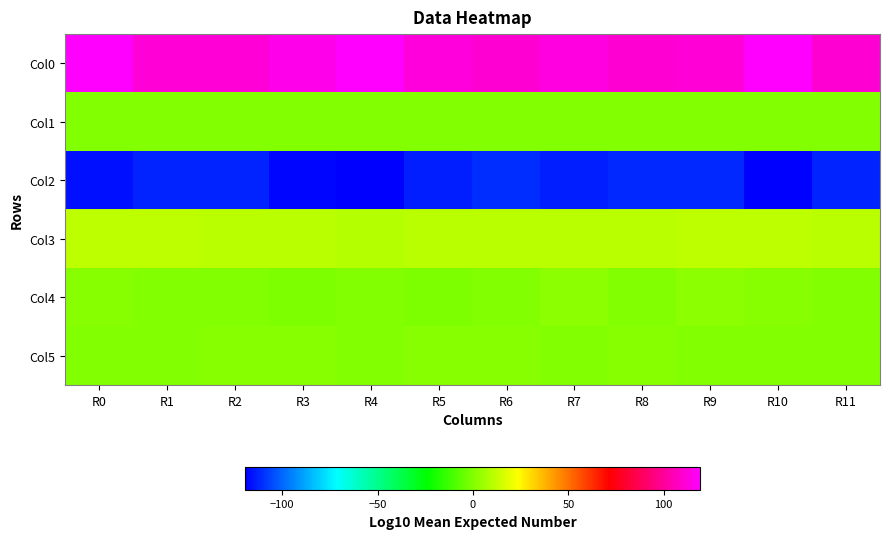

At R10, list the series in order from smallest to largest.

Col2, Col1, Col5, Col4, Col3, Col0